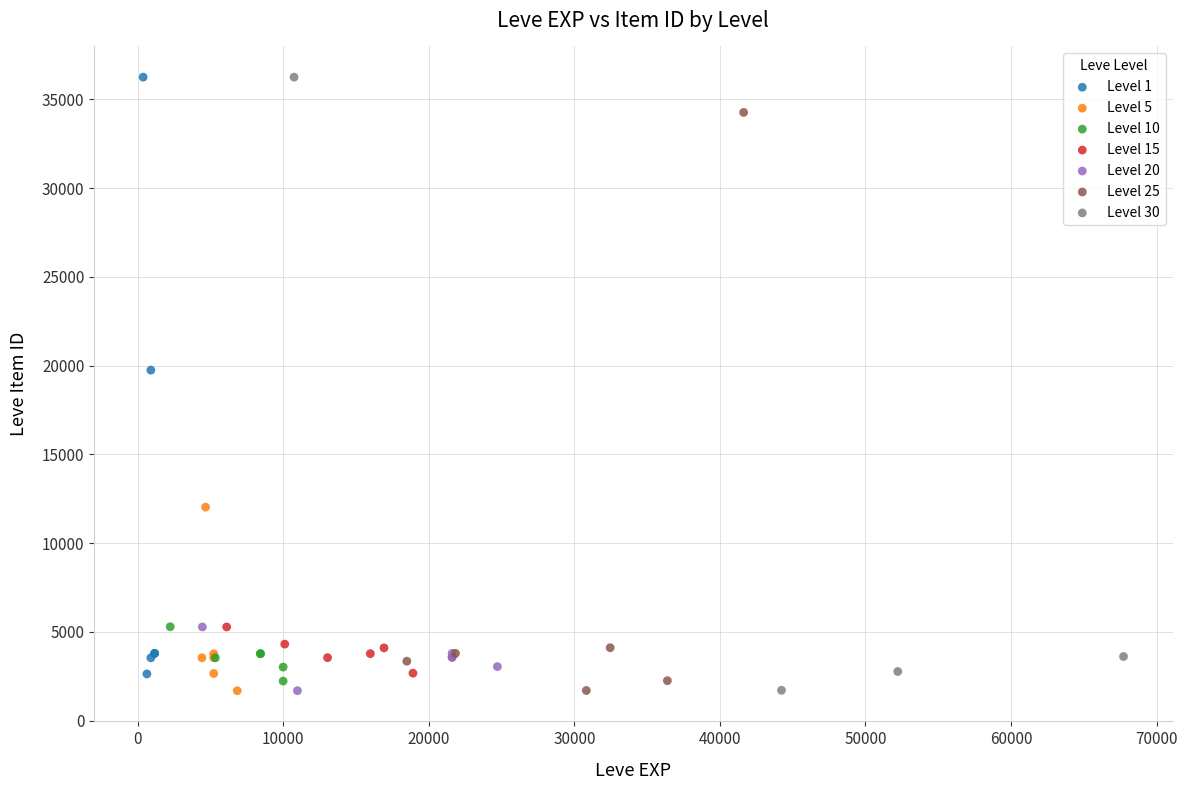

What are all the series names shown in the legend?

Level 1, Level 5, Level 10, Level 15, Level 20, Level 25, Level 30